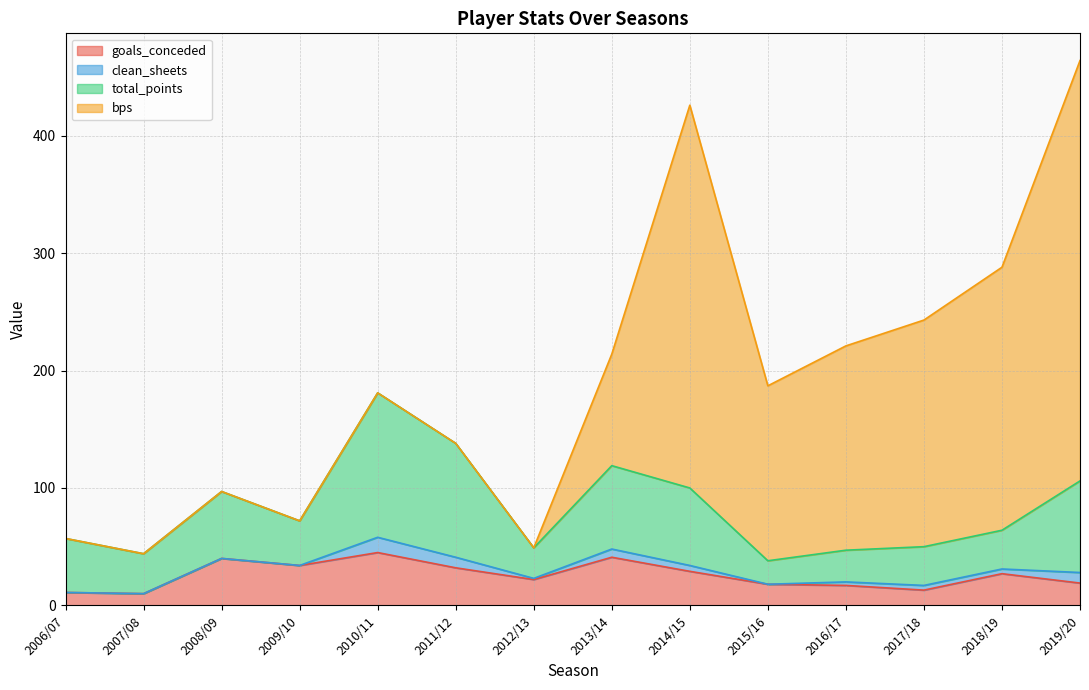

Is it true that bps equals 149 at 2015/16?

True